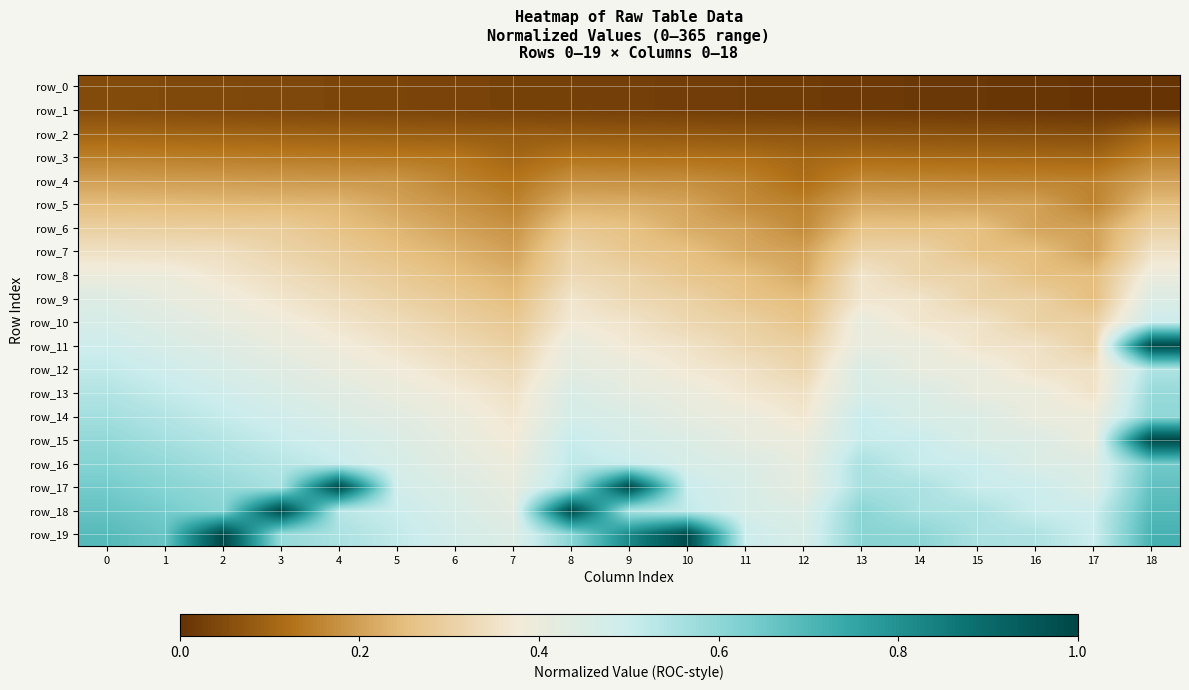

List the labels in order of row_8 value, largest first.

18, 0, 1, 2, 13, 3, 8, 14, 4, 9, 15, 5, 10, 16, 6, 11, 17, 7, 12